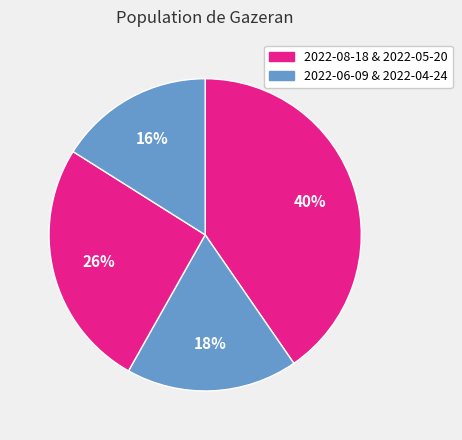

How many segments does this pie chart have?

4